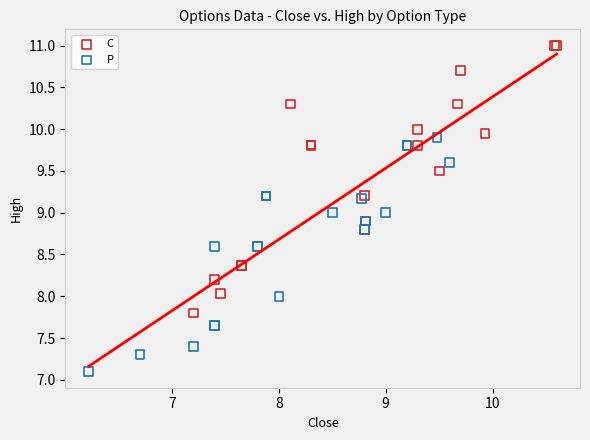

Which series reaches the minimum Y coordinate?

P